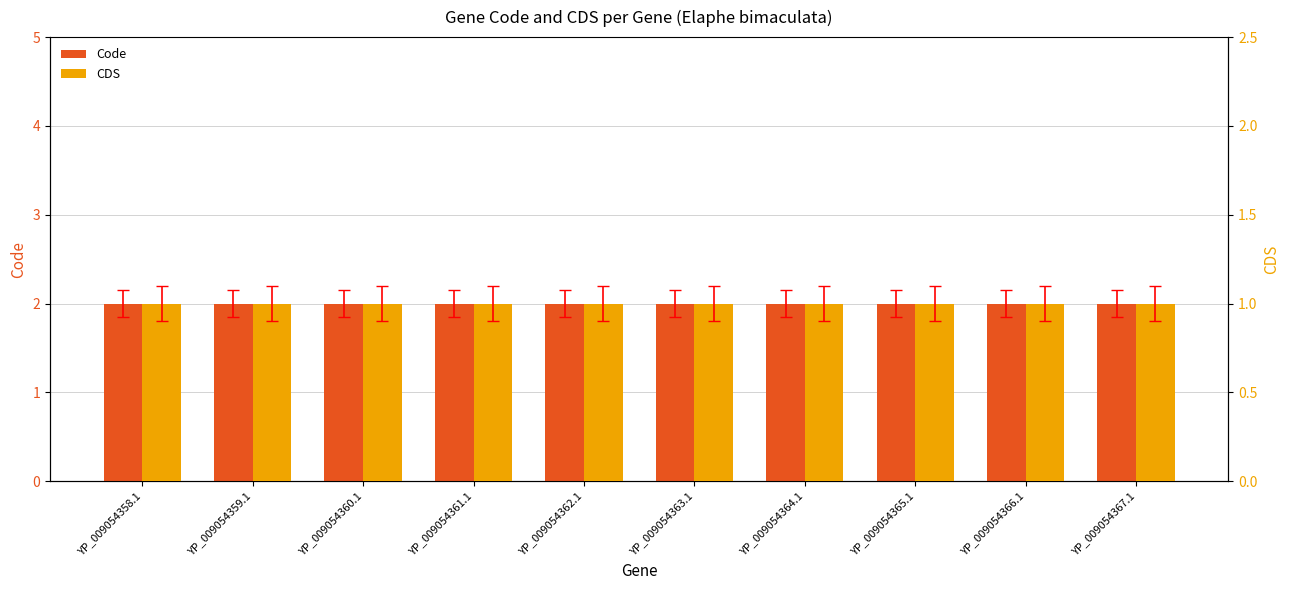

The Code series shows 2 at YP_009054358.1. True or false?

True